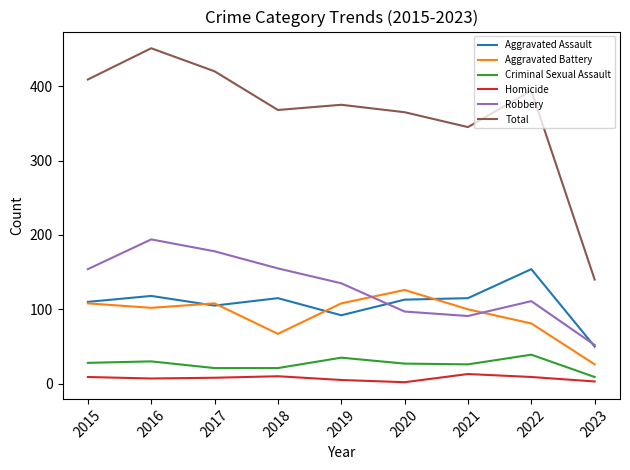

Is the value of Aggravated Assault at 2015 greater than the value of Total at 2015?

No